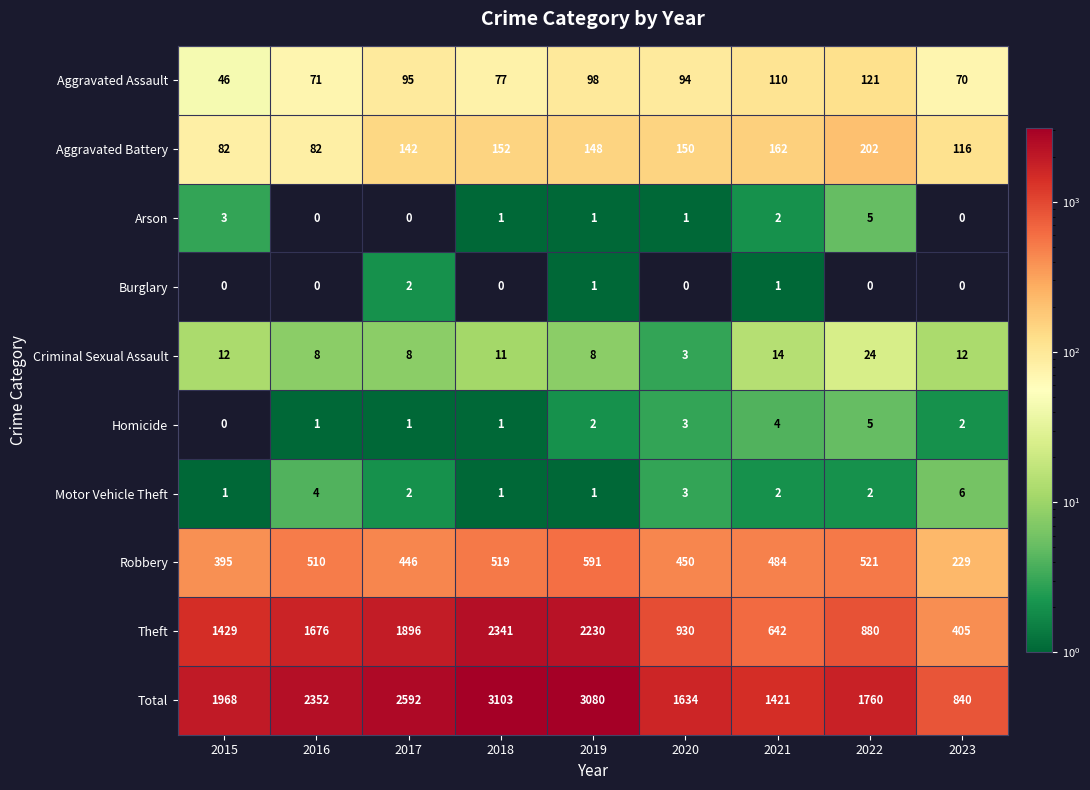

What is the difference between the maximum and minimum values in the Total series?

2263